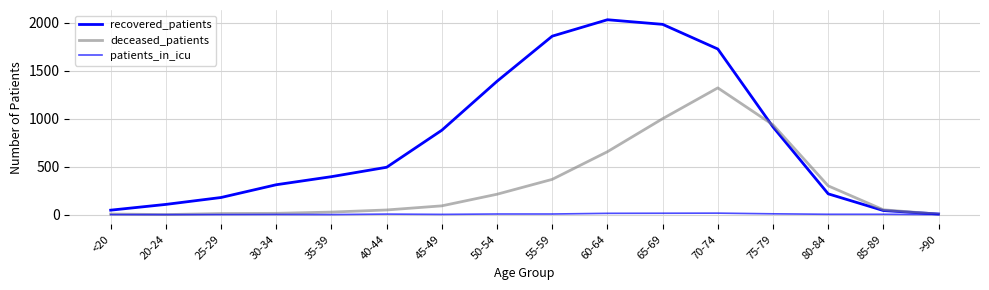

True or false: patients_in_icu has a value of 1 at 30-34.

False